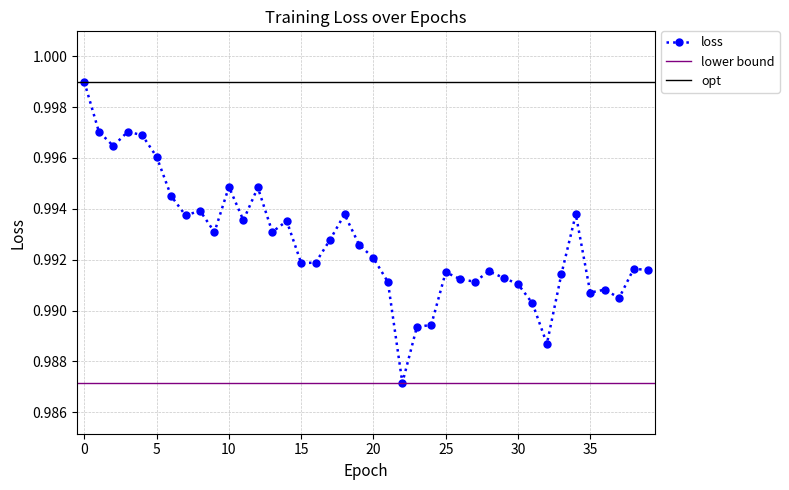

At which category does the data reach its first local valley?

2